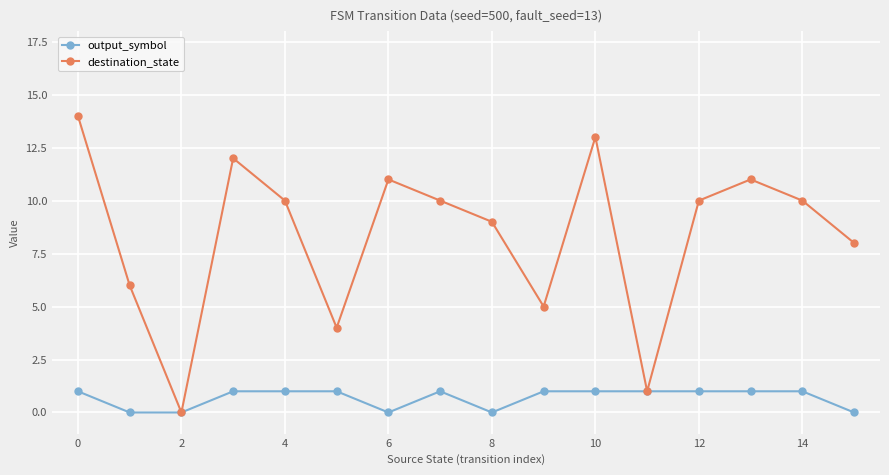

What is the difference between the maximum and minimum values in the output_symbol series?

1